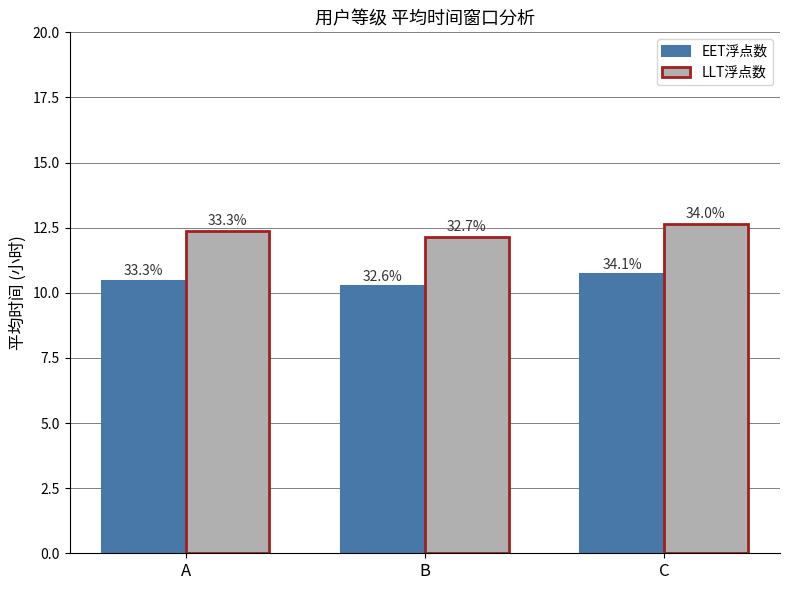

What is the total value across all series at B?

22.4